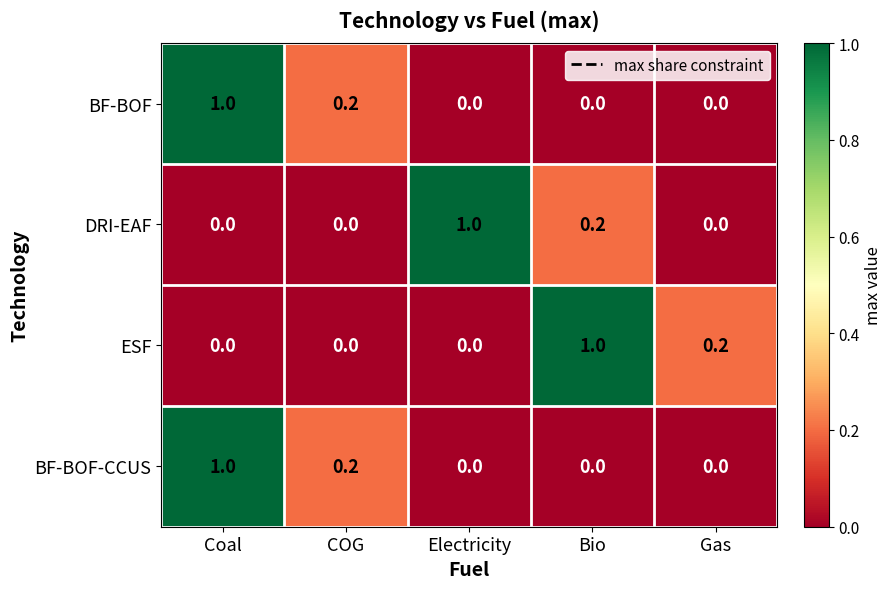

Count the BF-BOF-CCUS values in the range 0 to 1.

5